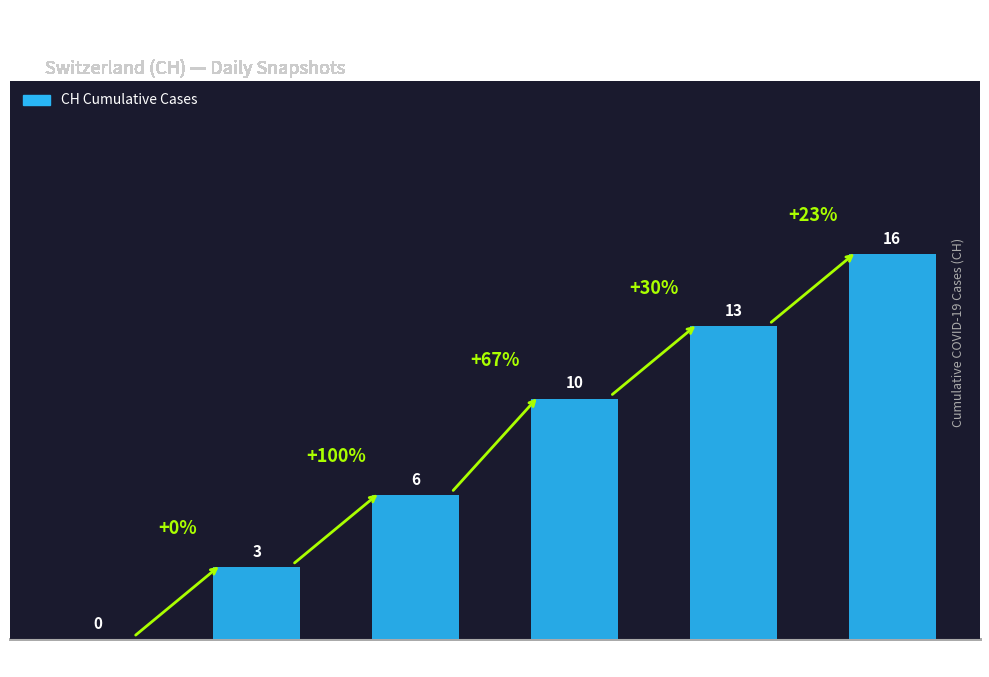

How many values are above zero?

5